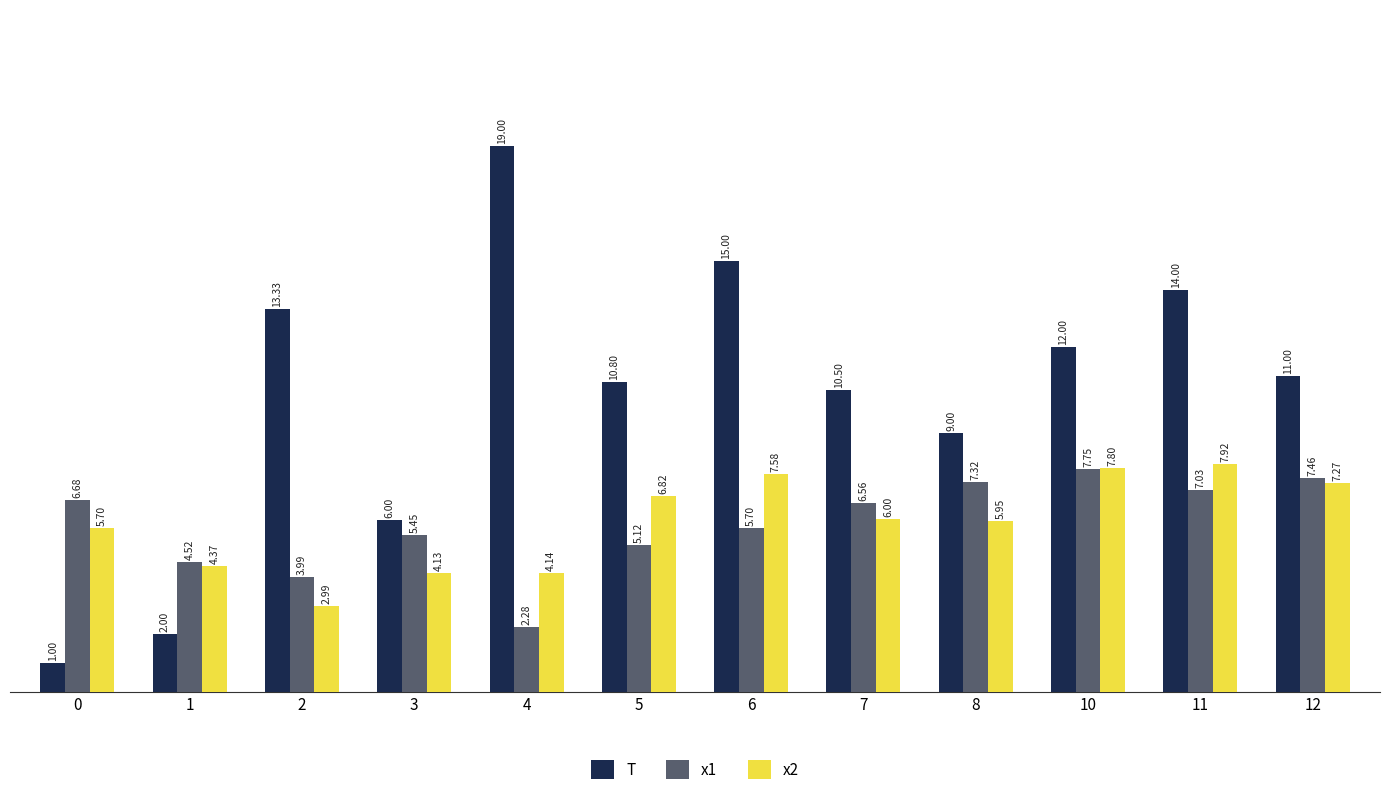

What is the total value across all series at 5?

22.7